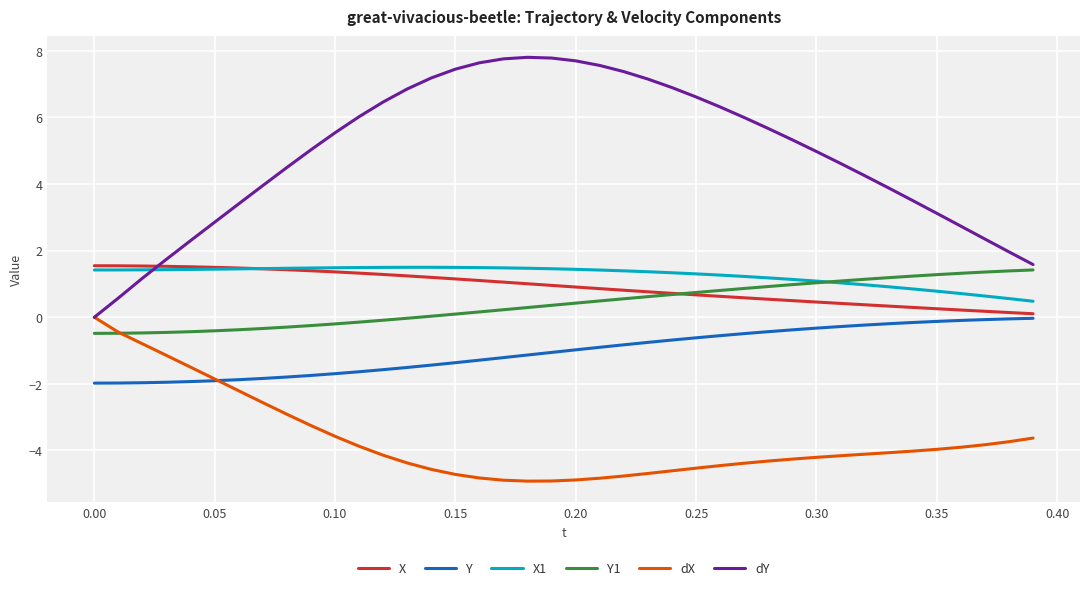

What is the minimum value for X1?

0.5